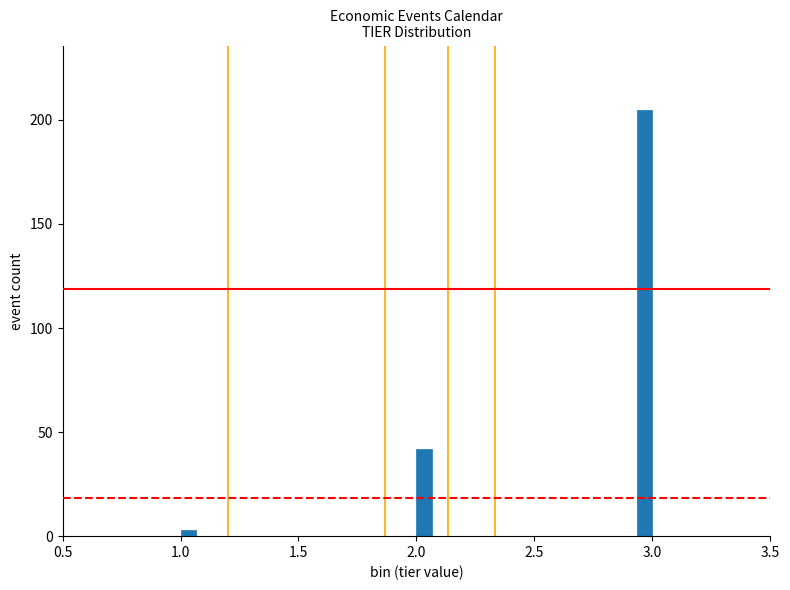

Around what value on the x-axis is the tallest bar? Give the approximate position of its centre, as read against the axis.

2.95